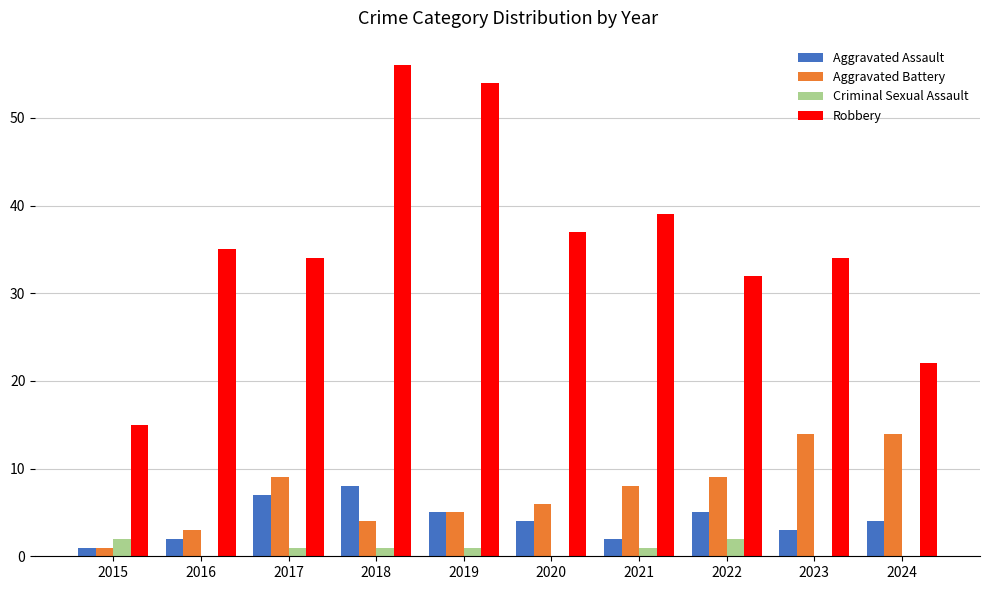

The value of Aggravated Battery at 2022 is 3. True or false?

False